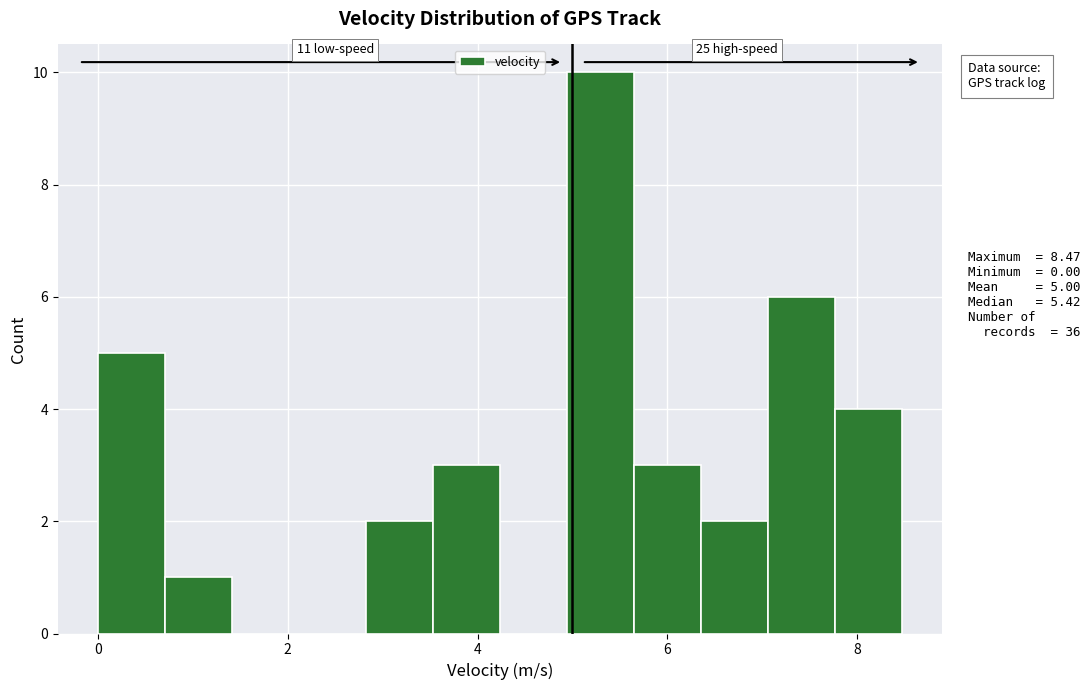

Read against the x-axis, roughly where is the centre of the tallest bar?

5.2